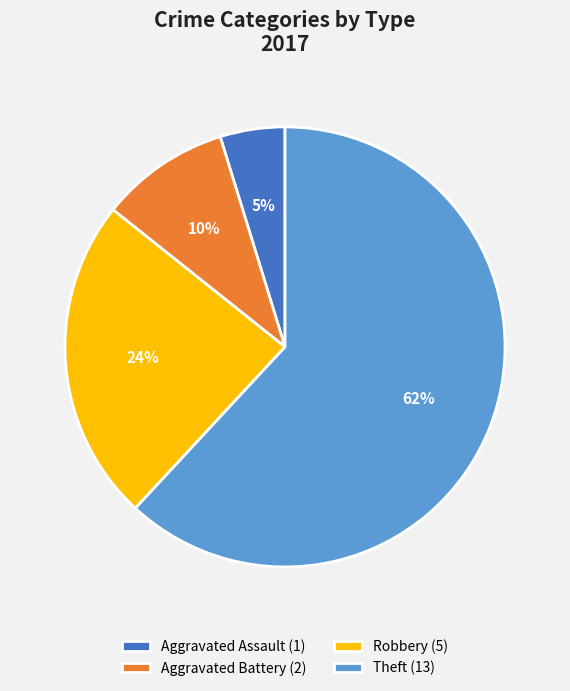

To the nearest percent, what is the average slice percentage?

25%